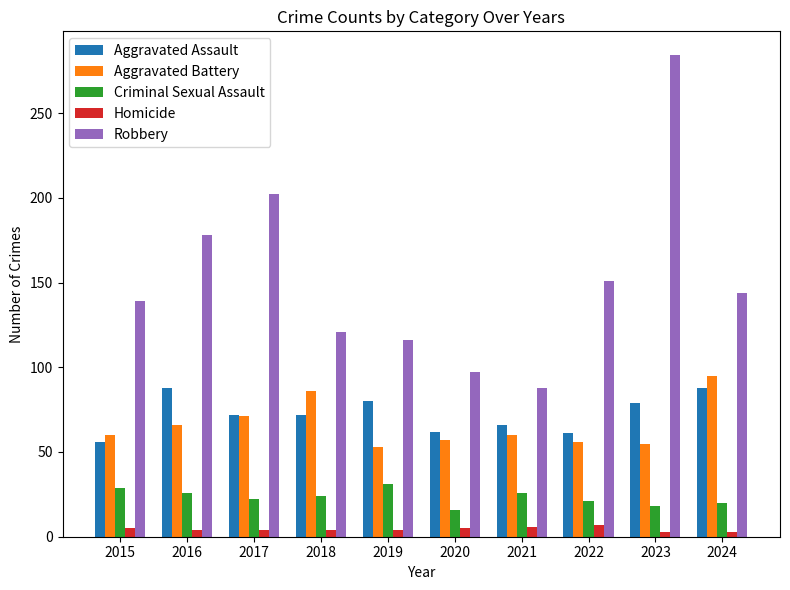

What is the minimum value shown in the chart?

3